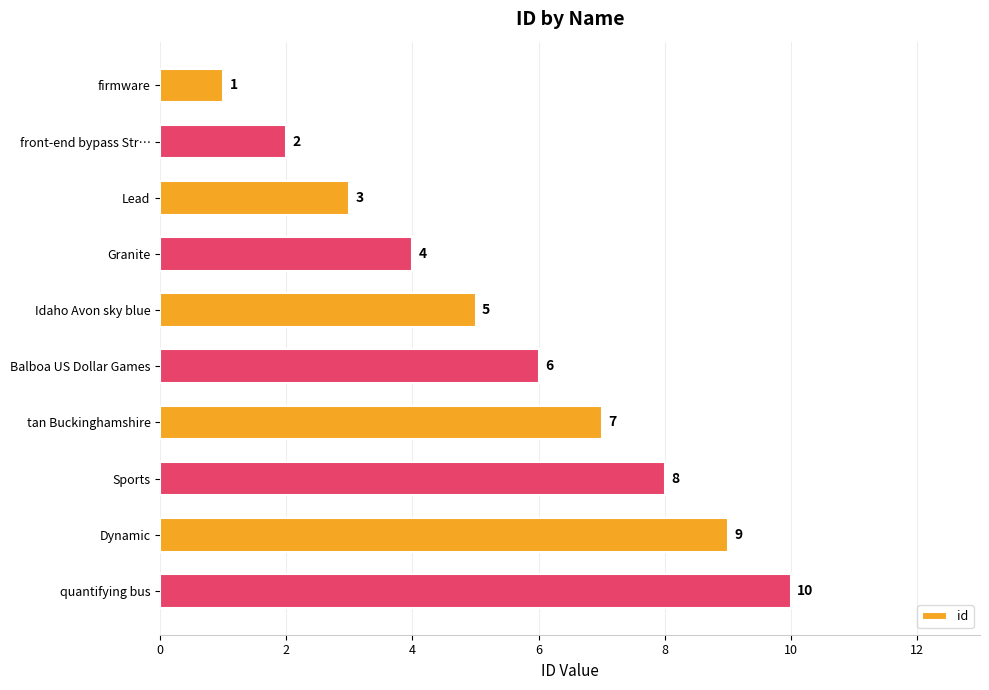

List the labels in order of value, smallest first.

firmware, front-end bypass Str…, Lead, Granite, Idaho Avon sky blue, Balboa US Dollar Games, tan Buckinghamshire, Sports, Dynamic, quantifying bus